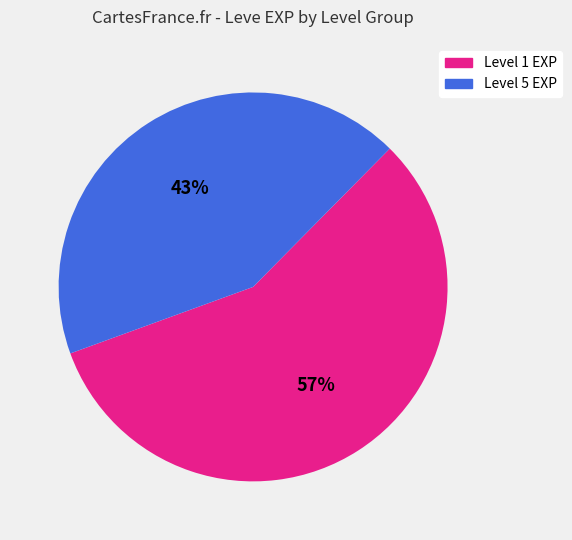

Is there a majority slice in this chart?

Yes